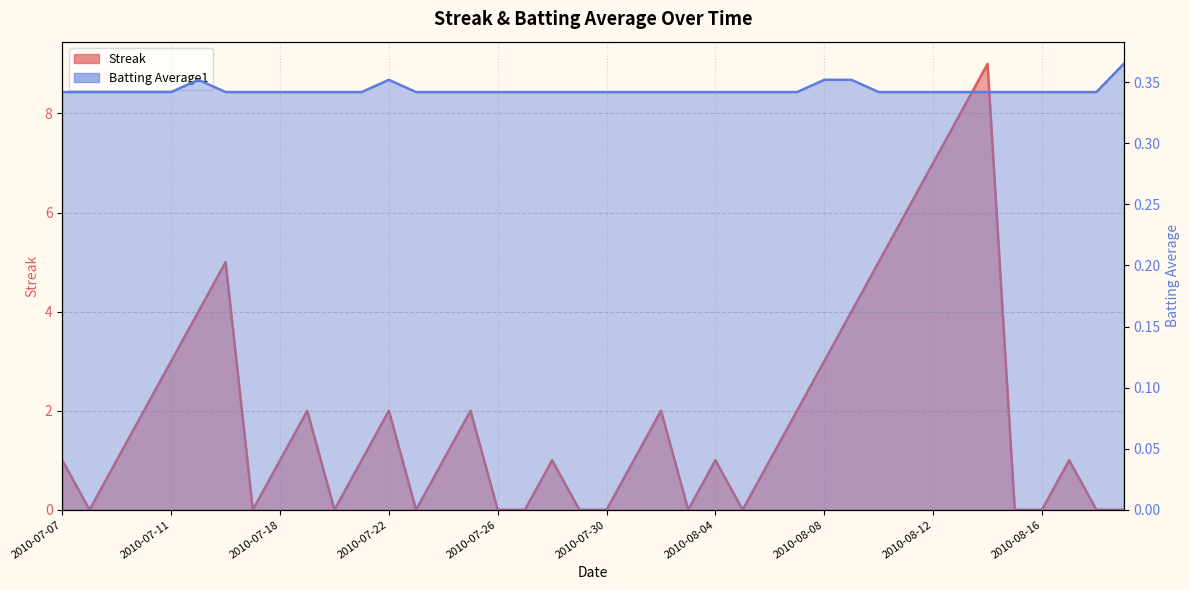

What is the value of the Batting Average1 point at the 19th from the left?

0.3